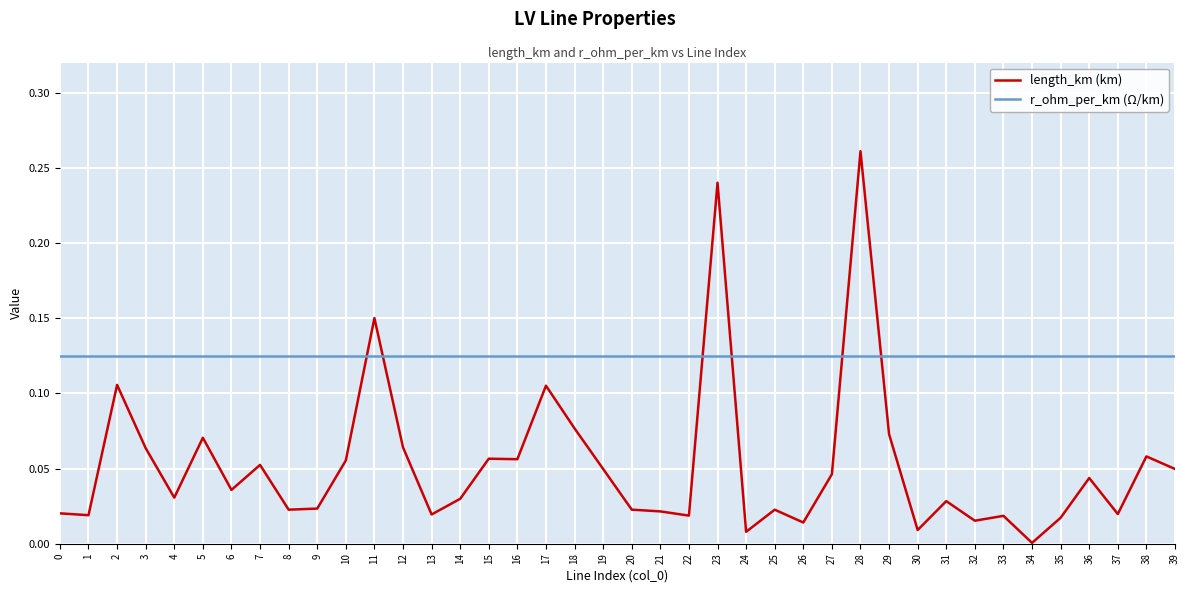

Which series ends up on top after the final intersection of r_ohm_per_km (Ω/km) and length_km (km)?

r_ohm_per_km (Ω/km)